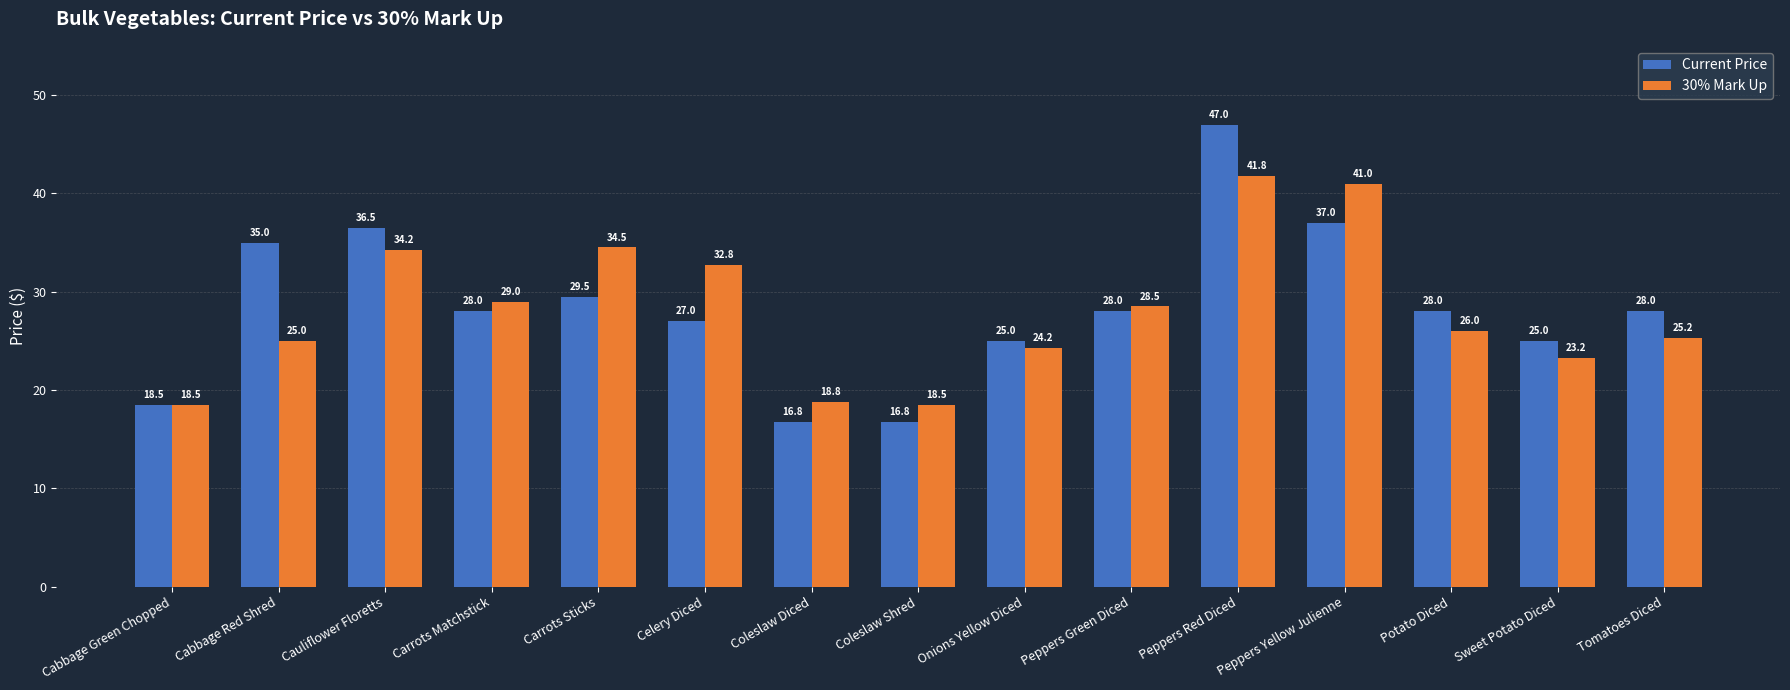

What is the difference between the highest and lowest values at Peppers Green Diced?

0.5